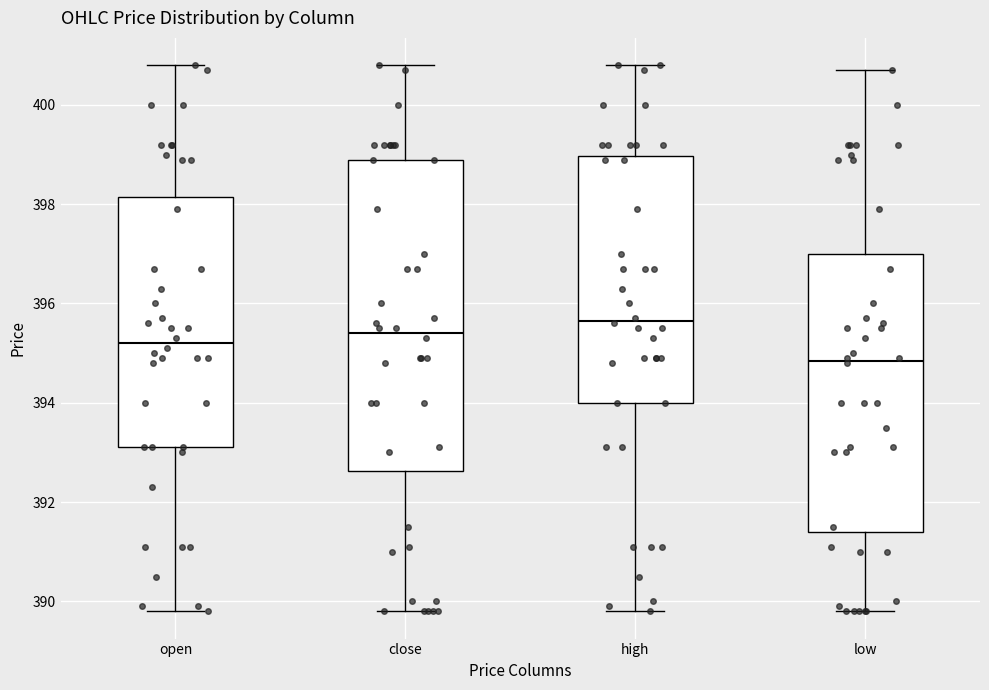

Reading left to right, transcribe this box plot: for each box, give where its median line is, the range the box spans, and where its two whiskers end, as read against the y-axis. The values are not printed on the chart, so give them approximately, as read against the axis.

open: median 395.2, box 393.2 to 398.2, whiskers 389.8 to 400.8
close: median 395.4, box 392.6 to 399.0, whiskers 389.8 to 400.8
high: median 395.6, box 394.0 to 399.0, whiskers 389.8 to 400.8
low: median 394.8, box 391.4 to 397.0, whiskers 389.8 to 400.8